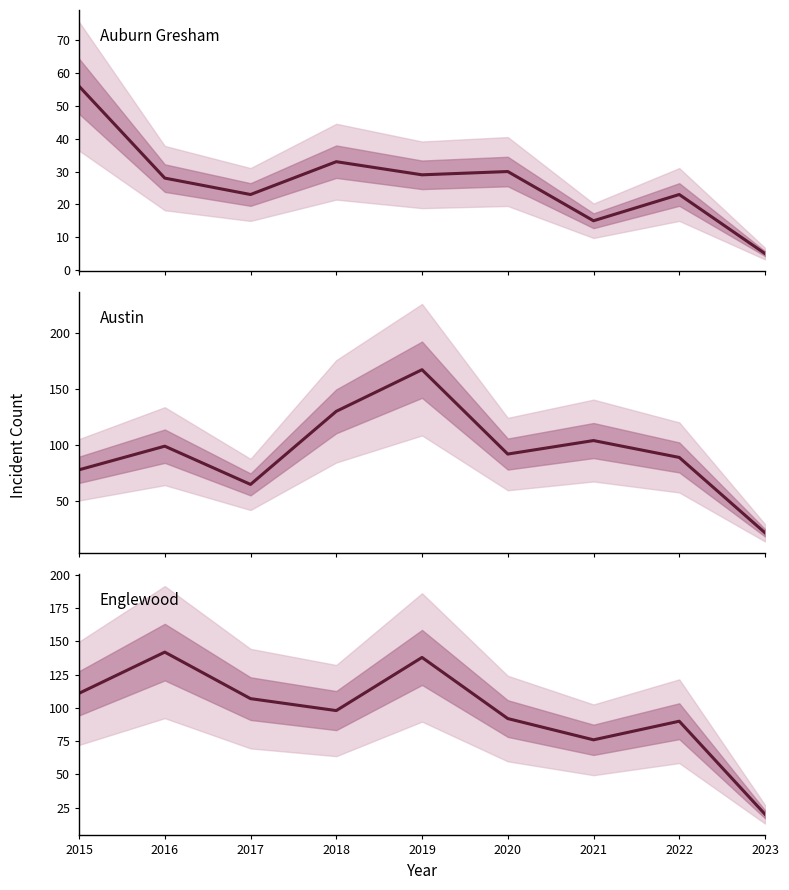

Is the value of Auburn Gresham at 2021 greater than the value of Englewood at 2021?

No